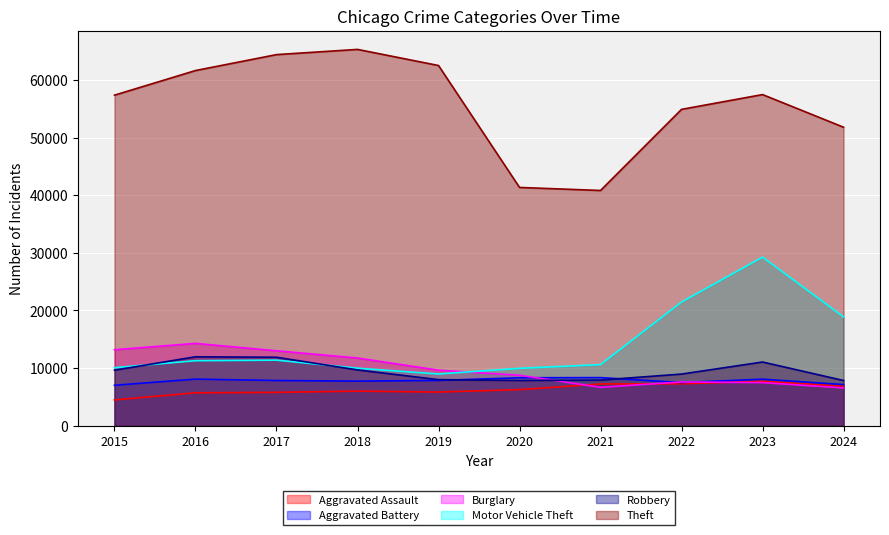

What is the minimum value for Burglary?

6552